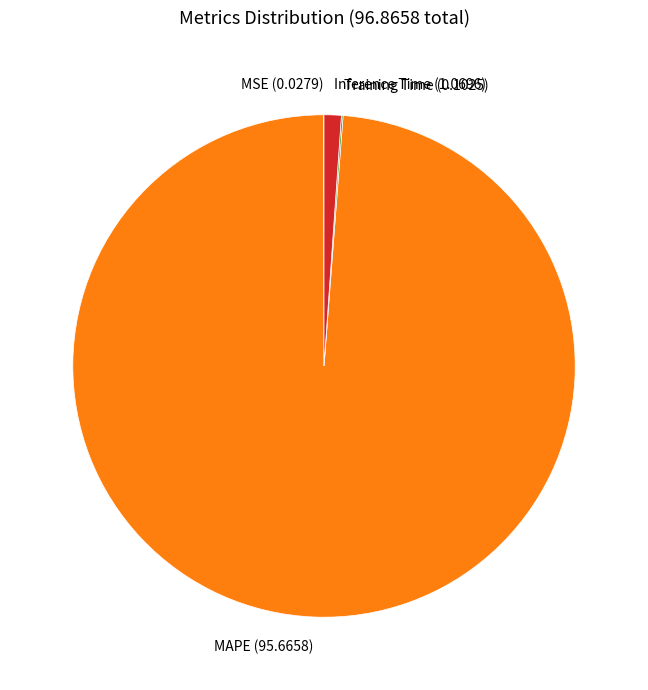

The MAPE (95.6658) slice represents 89% of the pie. True or false?

False